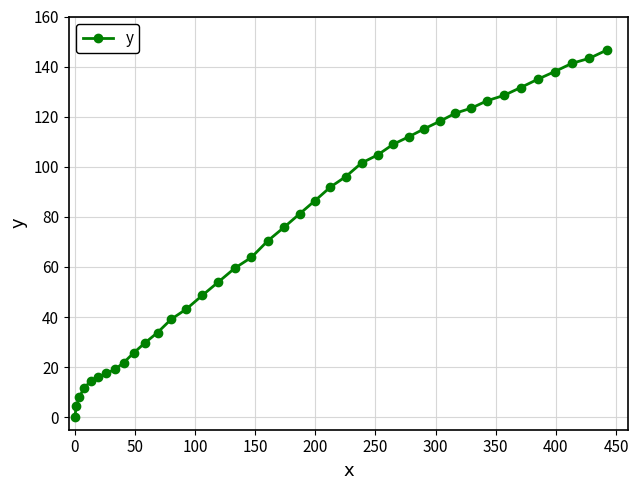

What is the sum of all values?

3008.3